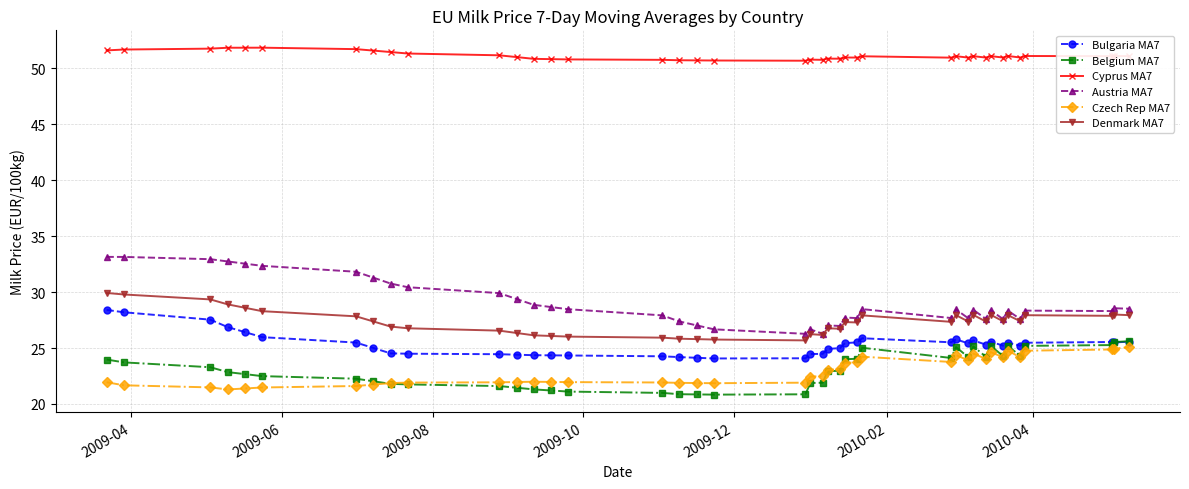

What is the value of the Cyprus MA7 point at the 9th from the left?

51.5